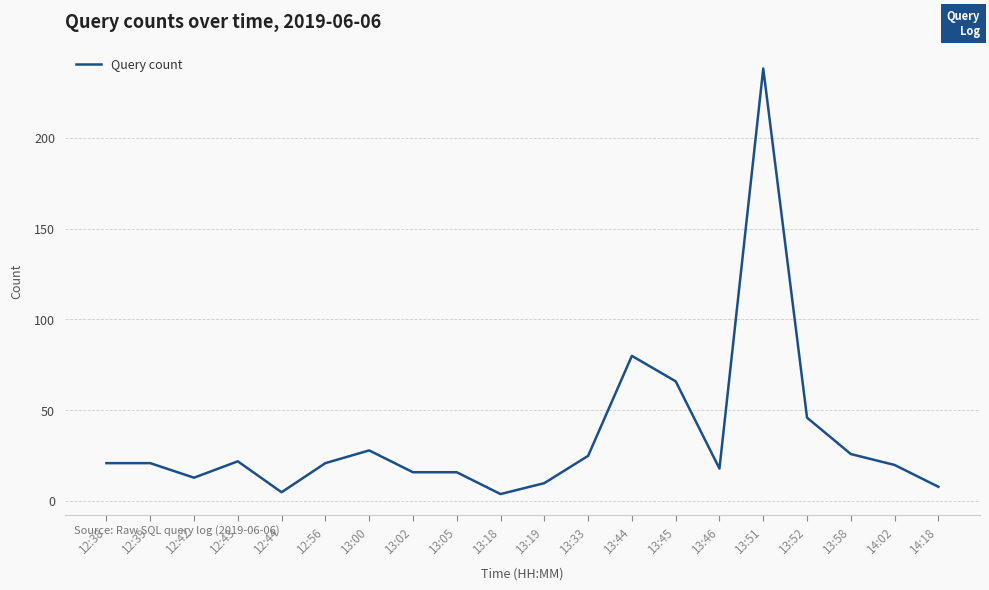

How many values are below 21?

9